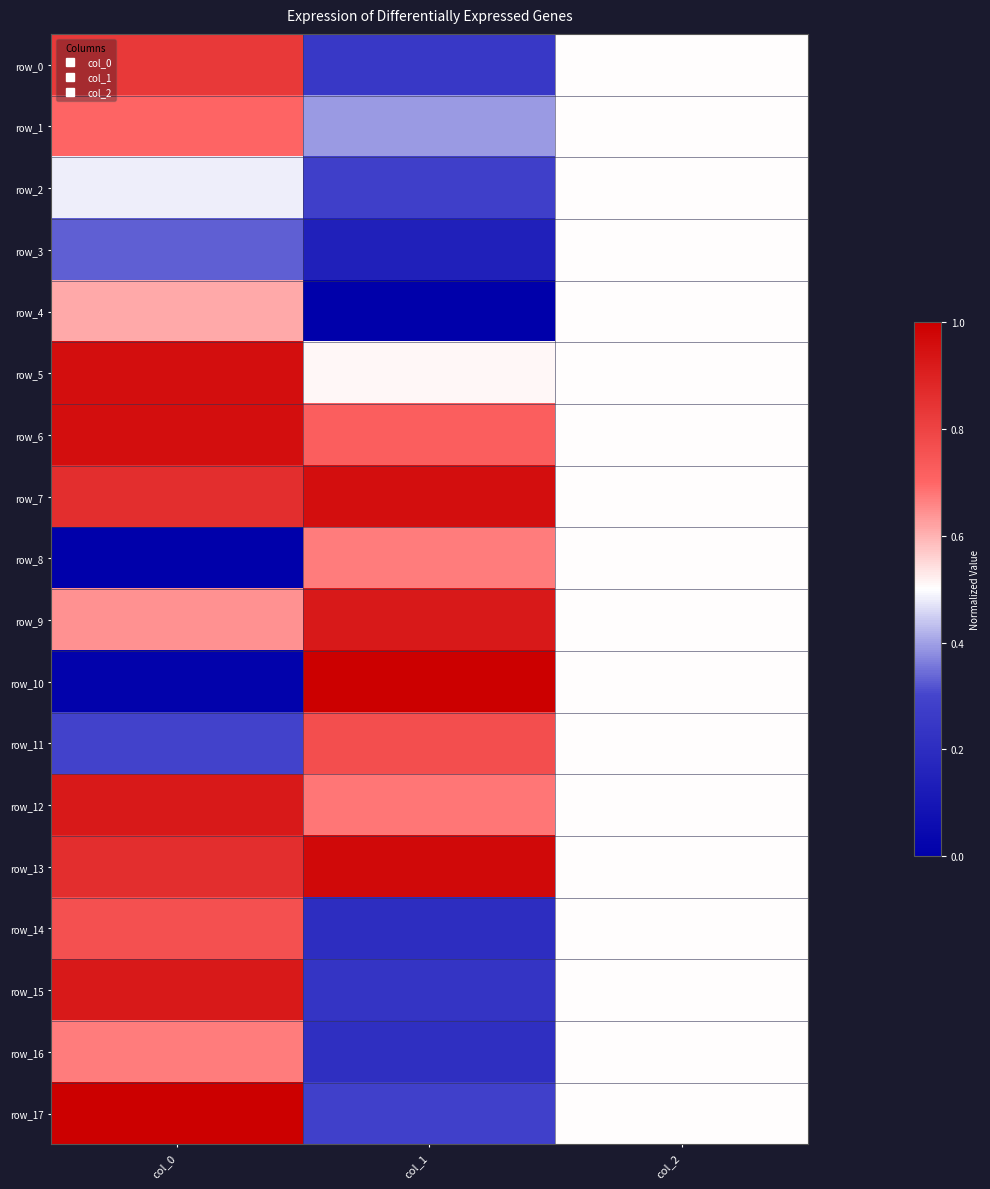

Is it true that row_16 equals 0.8 at col_2?

False